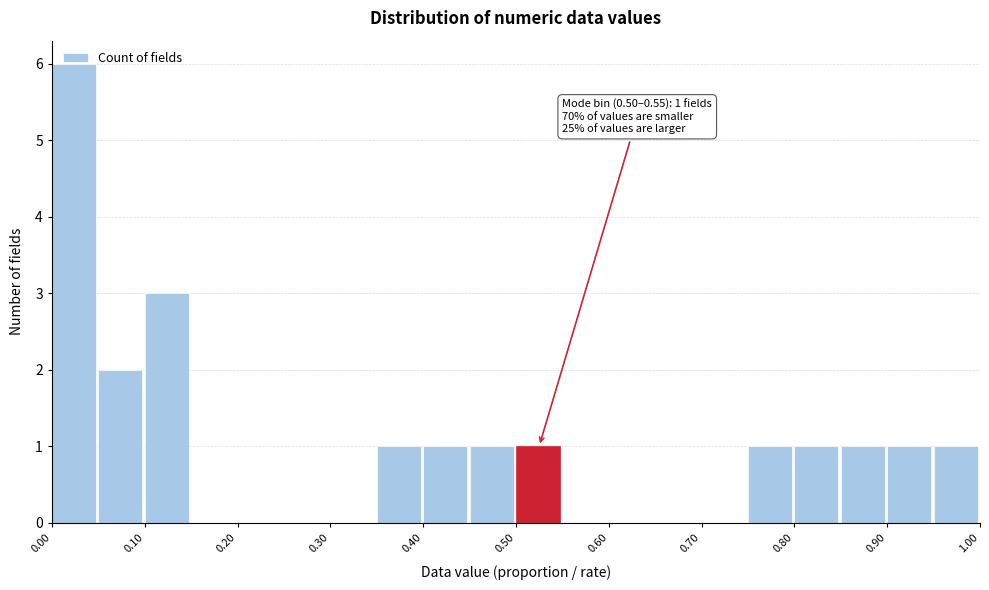

Which range on the x-axis has the tallest bar?

0.00 to 0.05